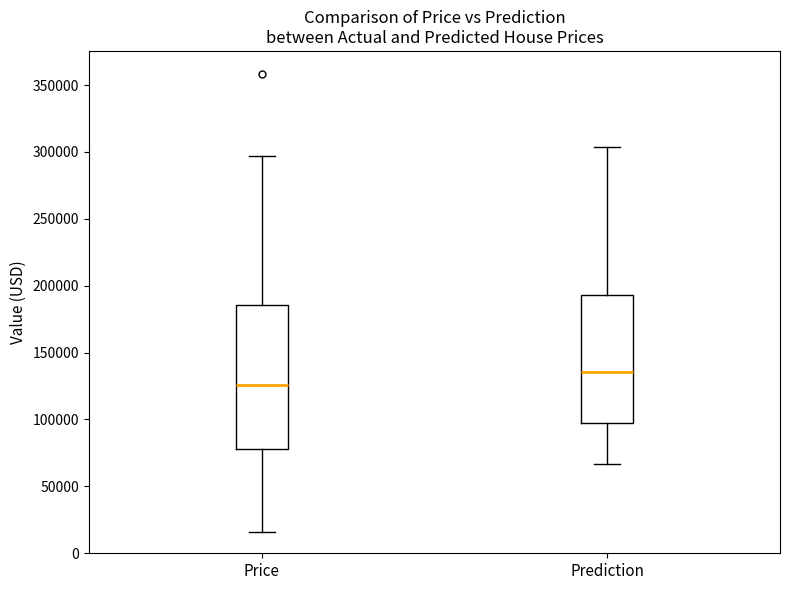

Which box is the tallest, from its lower edge to its upper edge?

Price